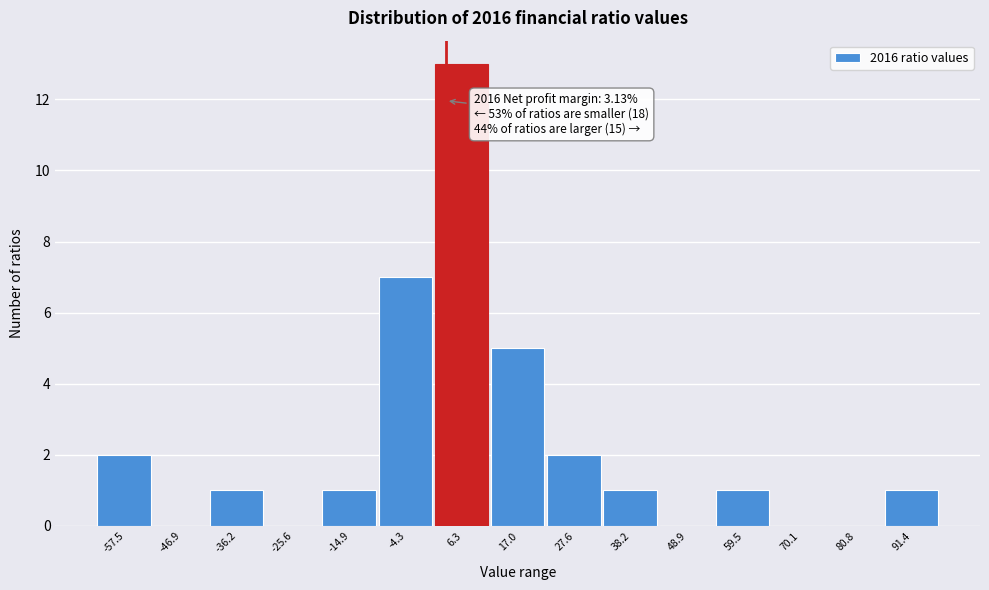

Over which range of the x-axis is the bar tallest?

2 to 12